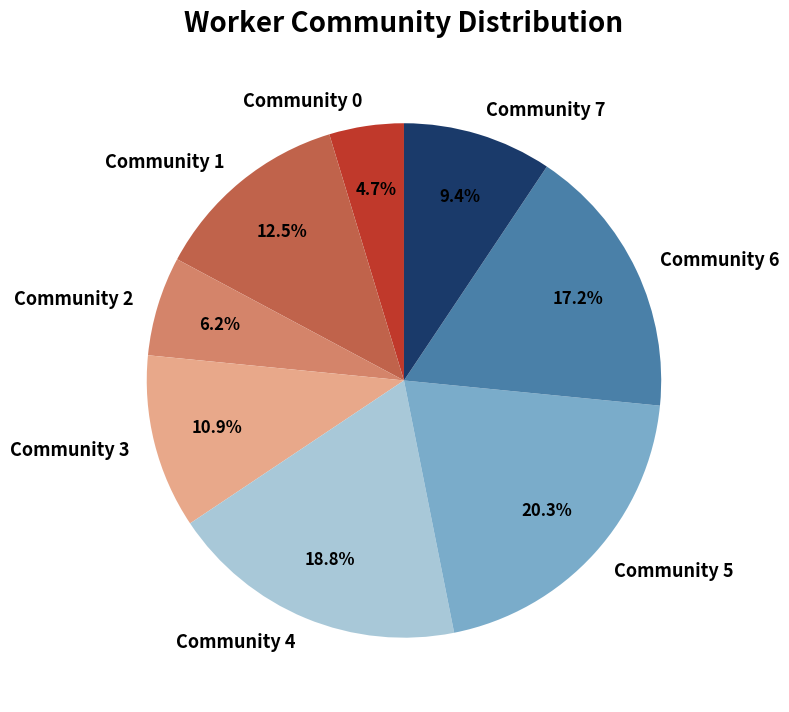

What percentage is NOT represented by Community 7?

90.6%